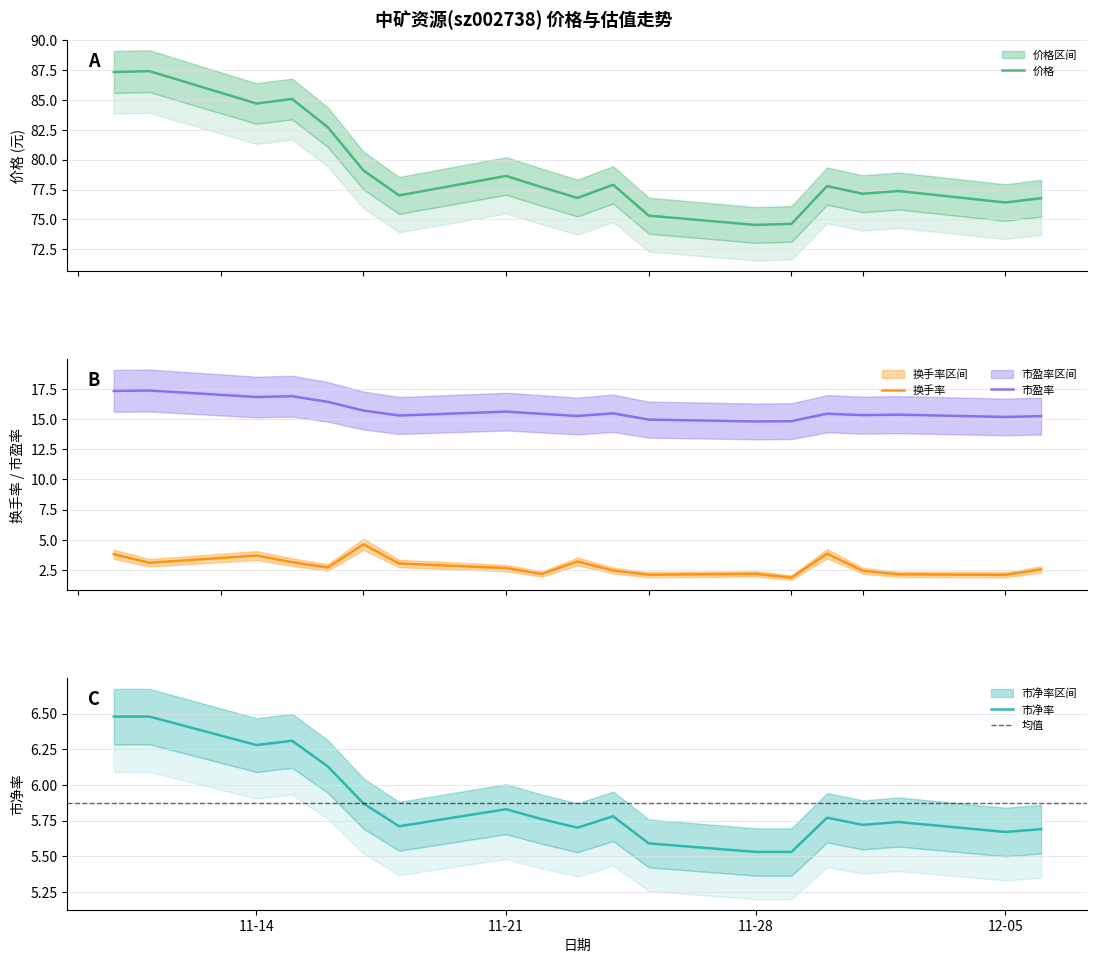

True or false: 价格 has a value of 39.9 at 2022-11-15.

False